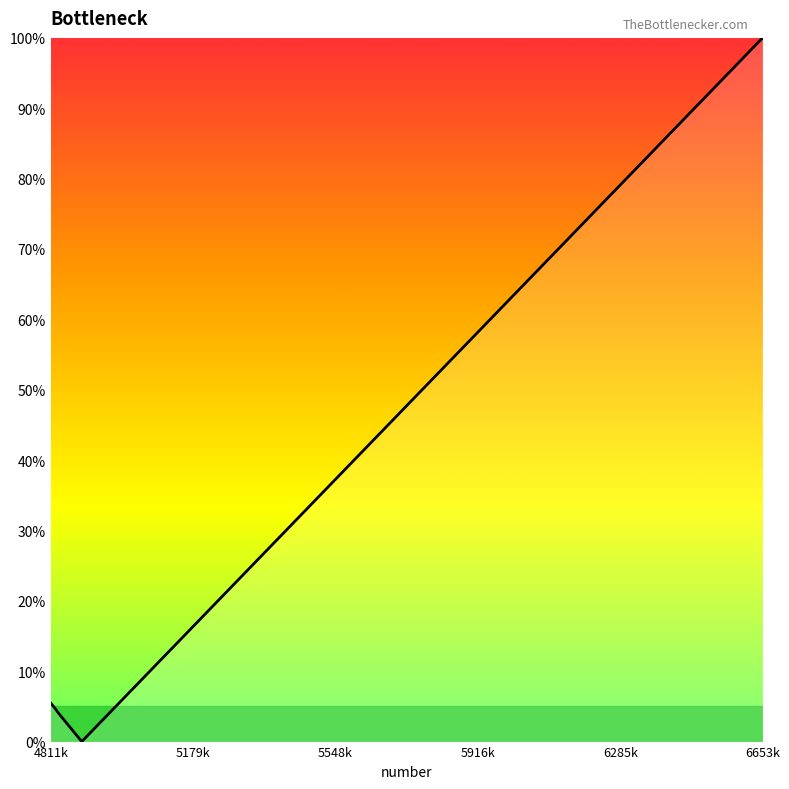

What is the greatest value displayed?

100.0